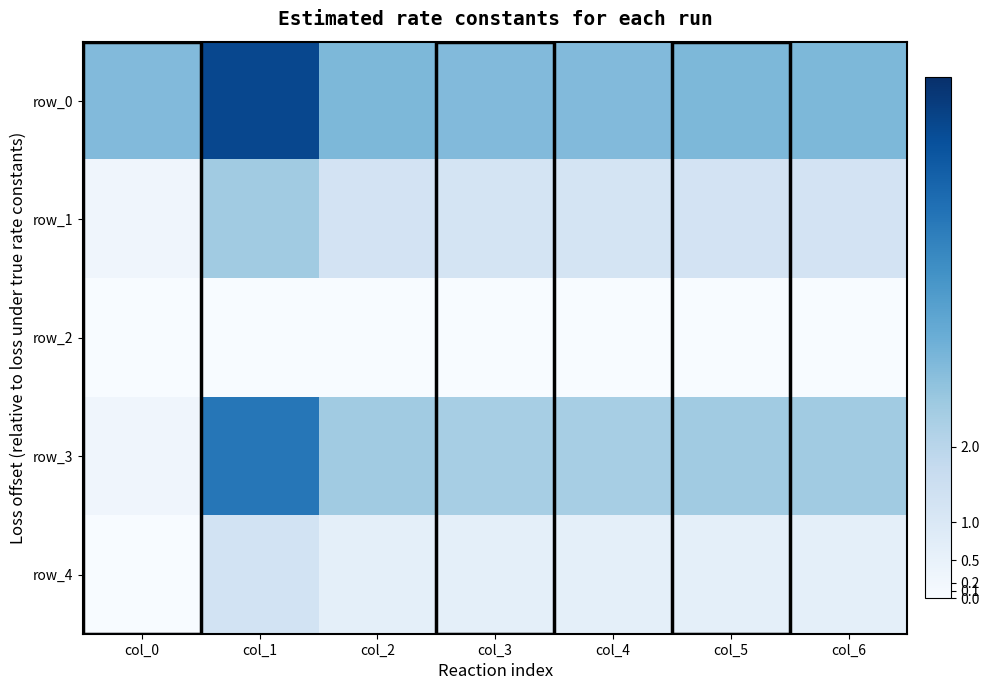

Is the value of row_4 at col_3 greater than the value of row_1 at col_6?

No